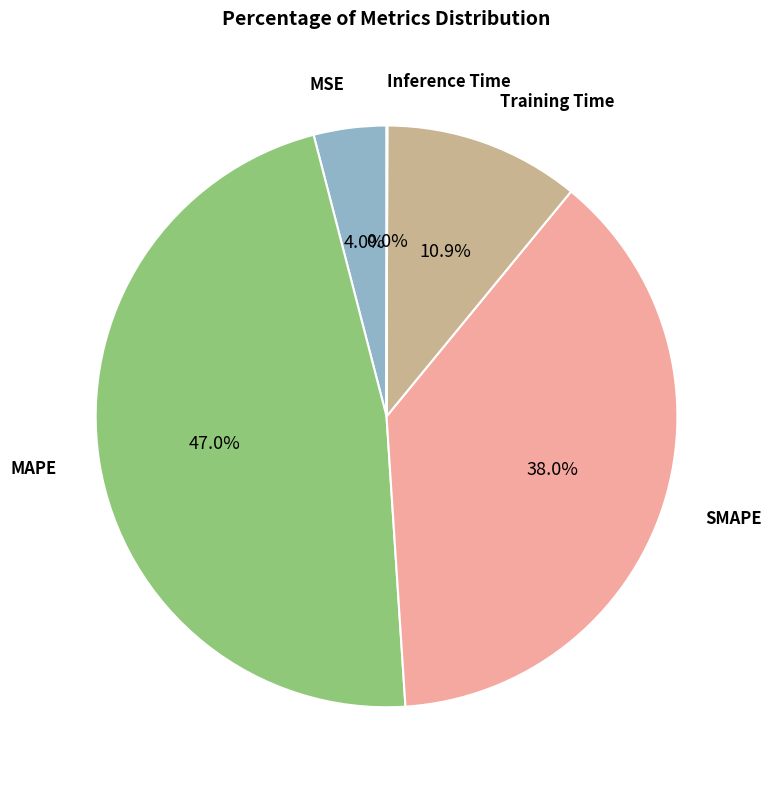

Is there a majority slice in this chart?

No